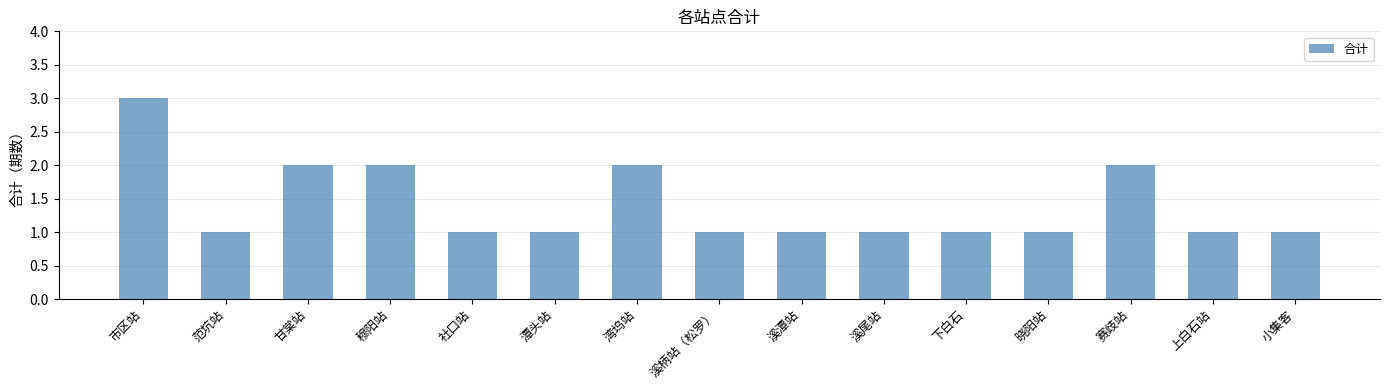

Reading left to right, list all the values displayed in this chart.

市区站=3	范坑站=1	甘棠站=2	穆阳站=2	社口站=1	潭头站=1	湾坞站=2	溪柄站（松罗）=1	溪潭站=1	溪尾站=1	下白石=1	晓阳站=1	赛歧站=2	上白石站=1	小集客=1